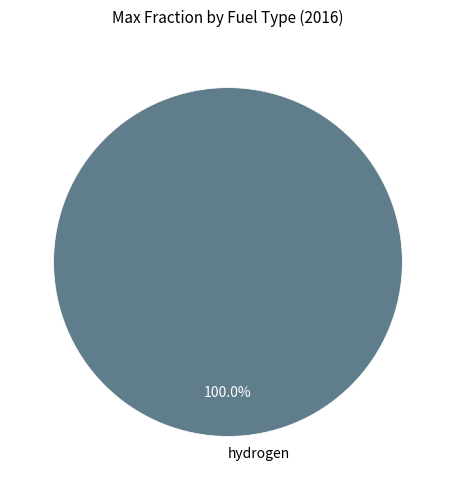

Rank the categories by value from highest to lowest.

hydrogen